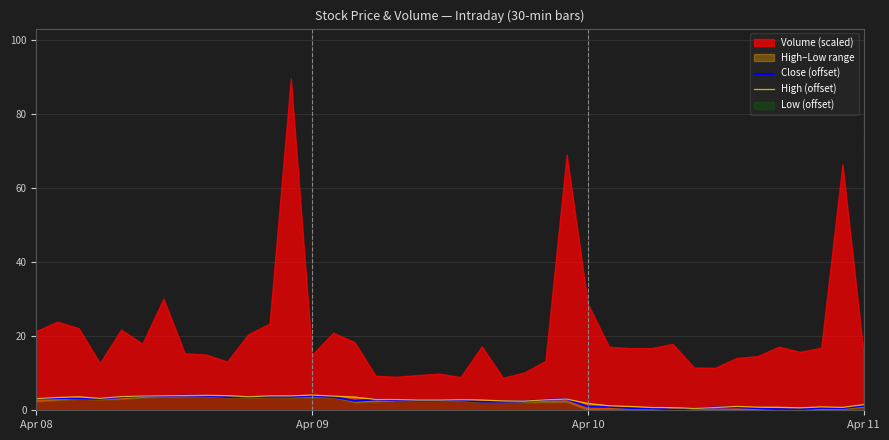

What is the maximum value for Close (offset)?

3.9